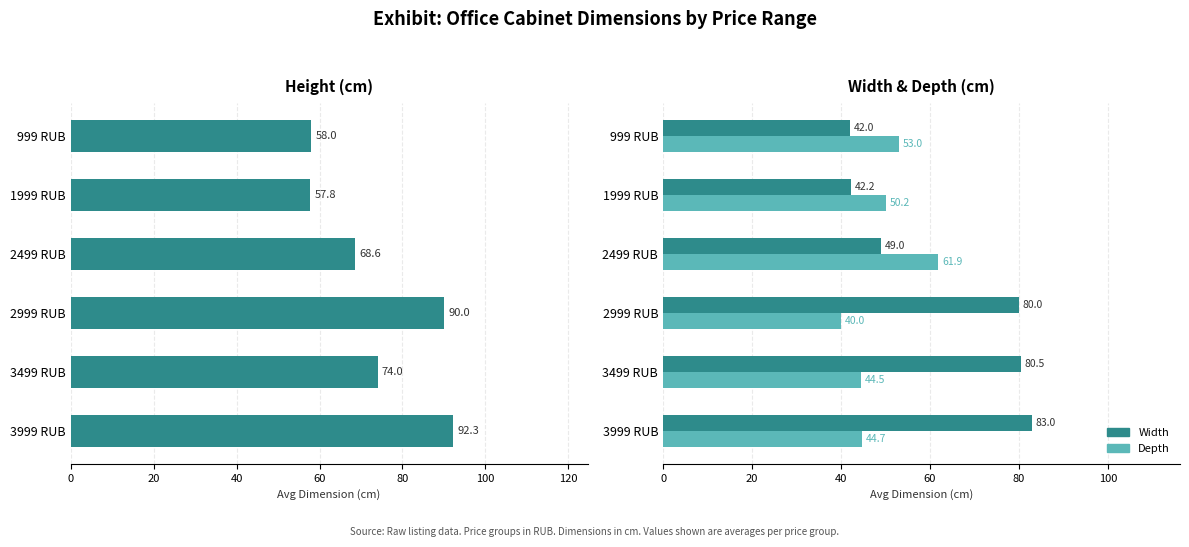

Which series has the largest total across all categories?

Height